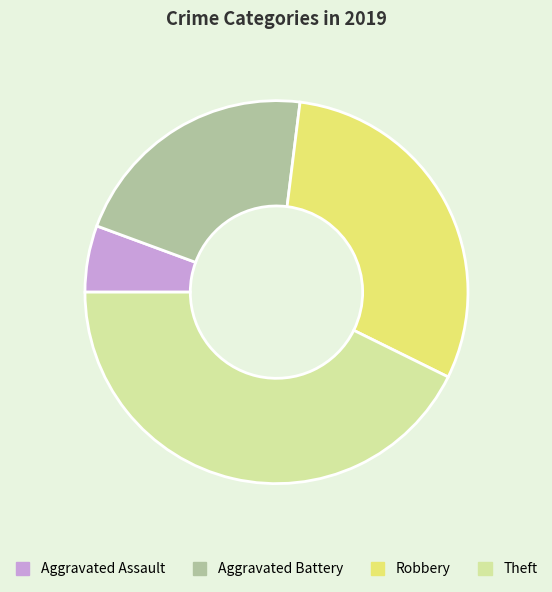

Count the number of slices in the pie.

4